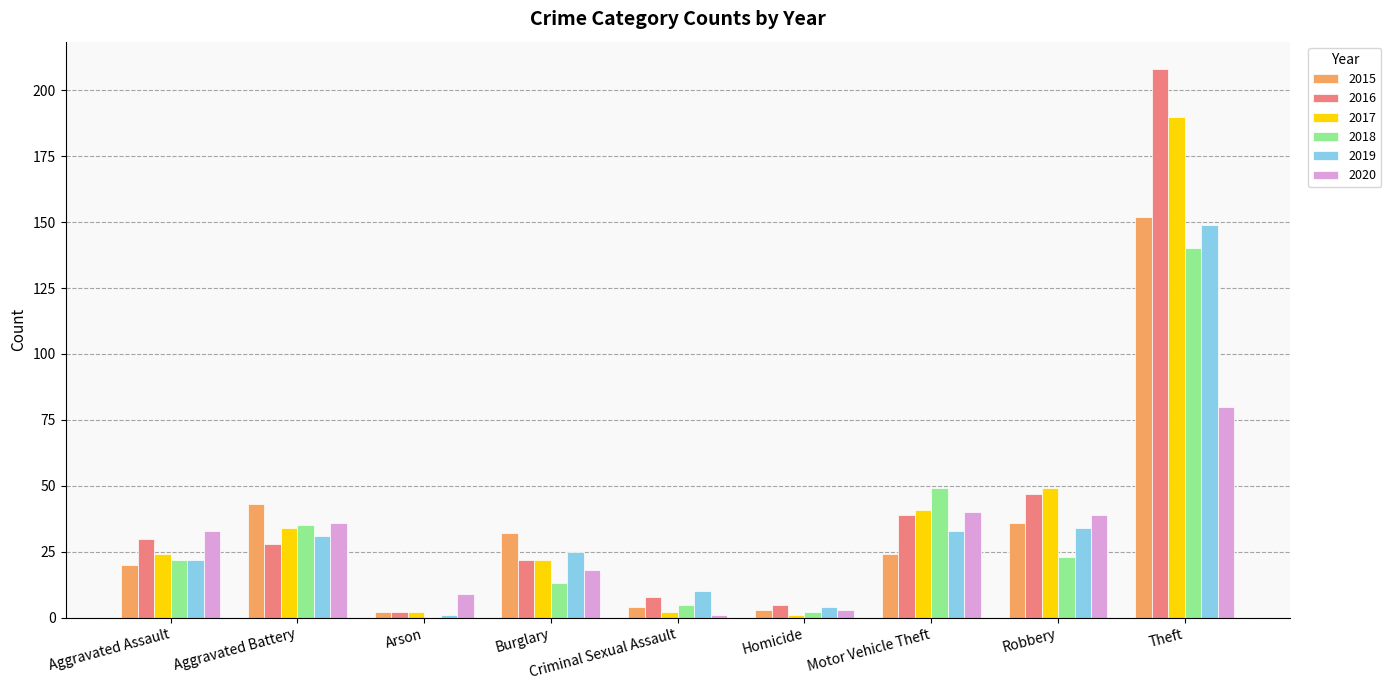

What is the maximum value shown in the chart?

208